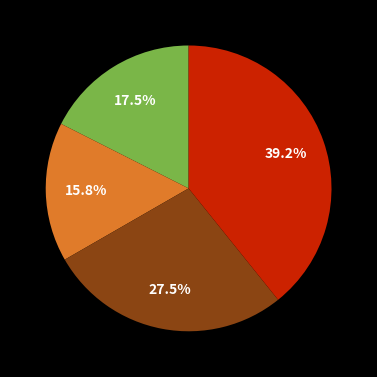

Is there a majority slice in this chart?

No